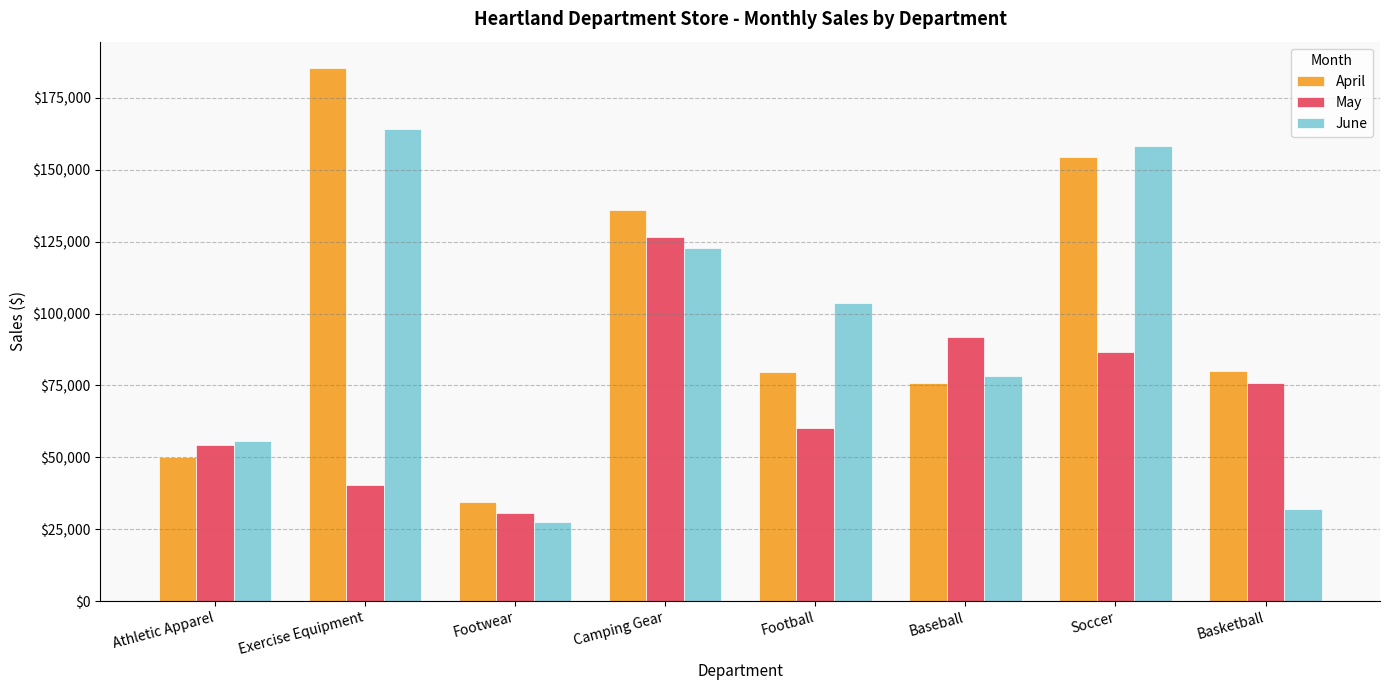

How many groups of bars are there?

8